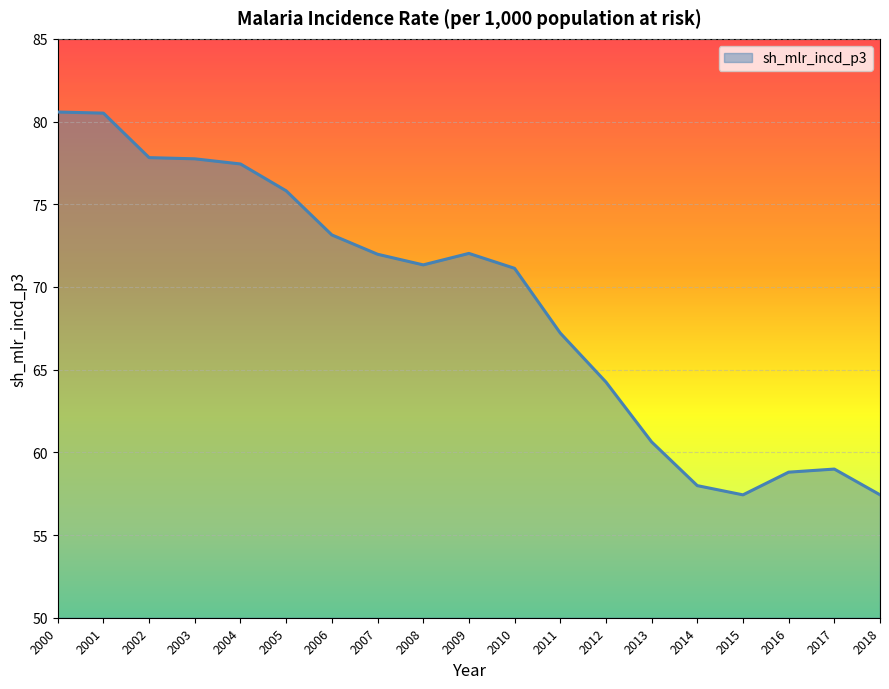

What is the ratio of the value at 2010 to the value at 2004?

0.9